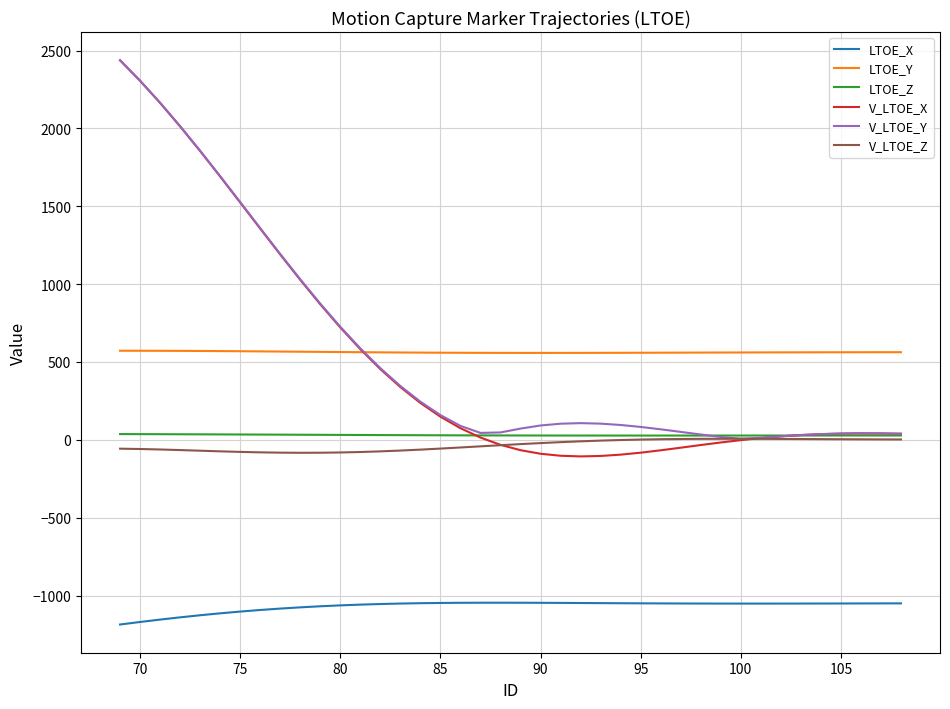

Which series has the largest range (max minus min)?

V_LTOE_X